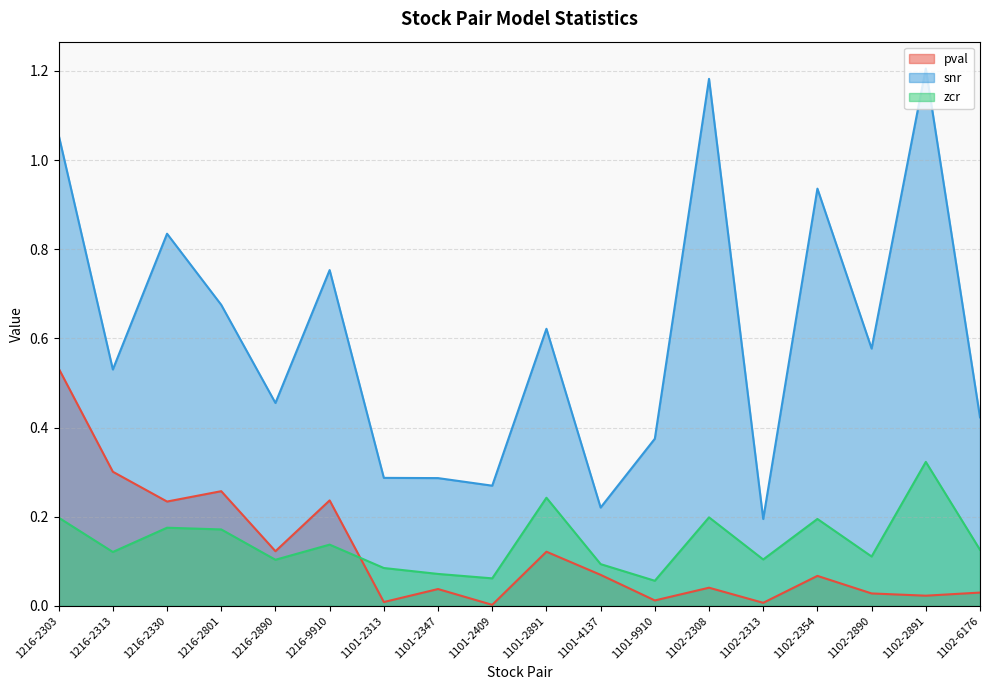

How many intersections are there between zcr and pval?

1